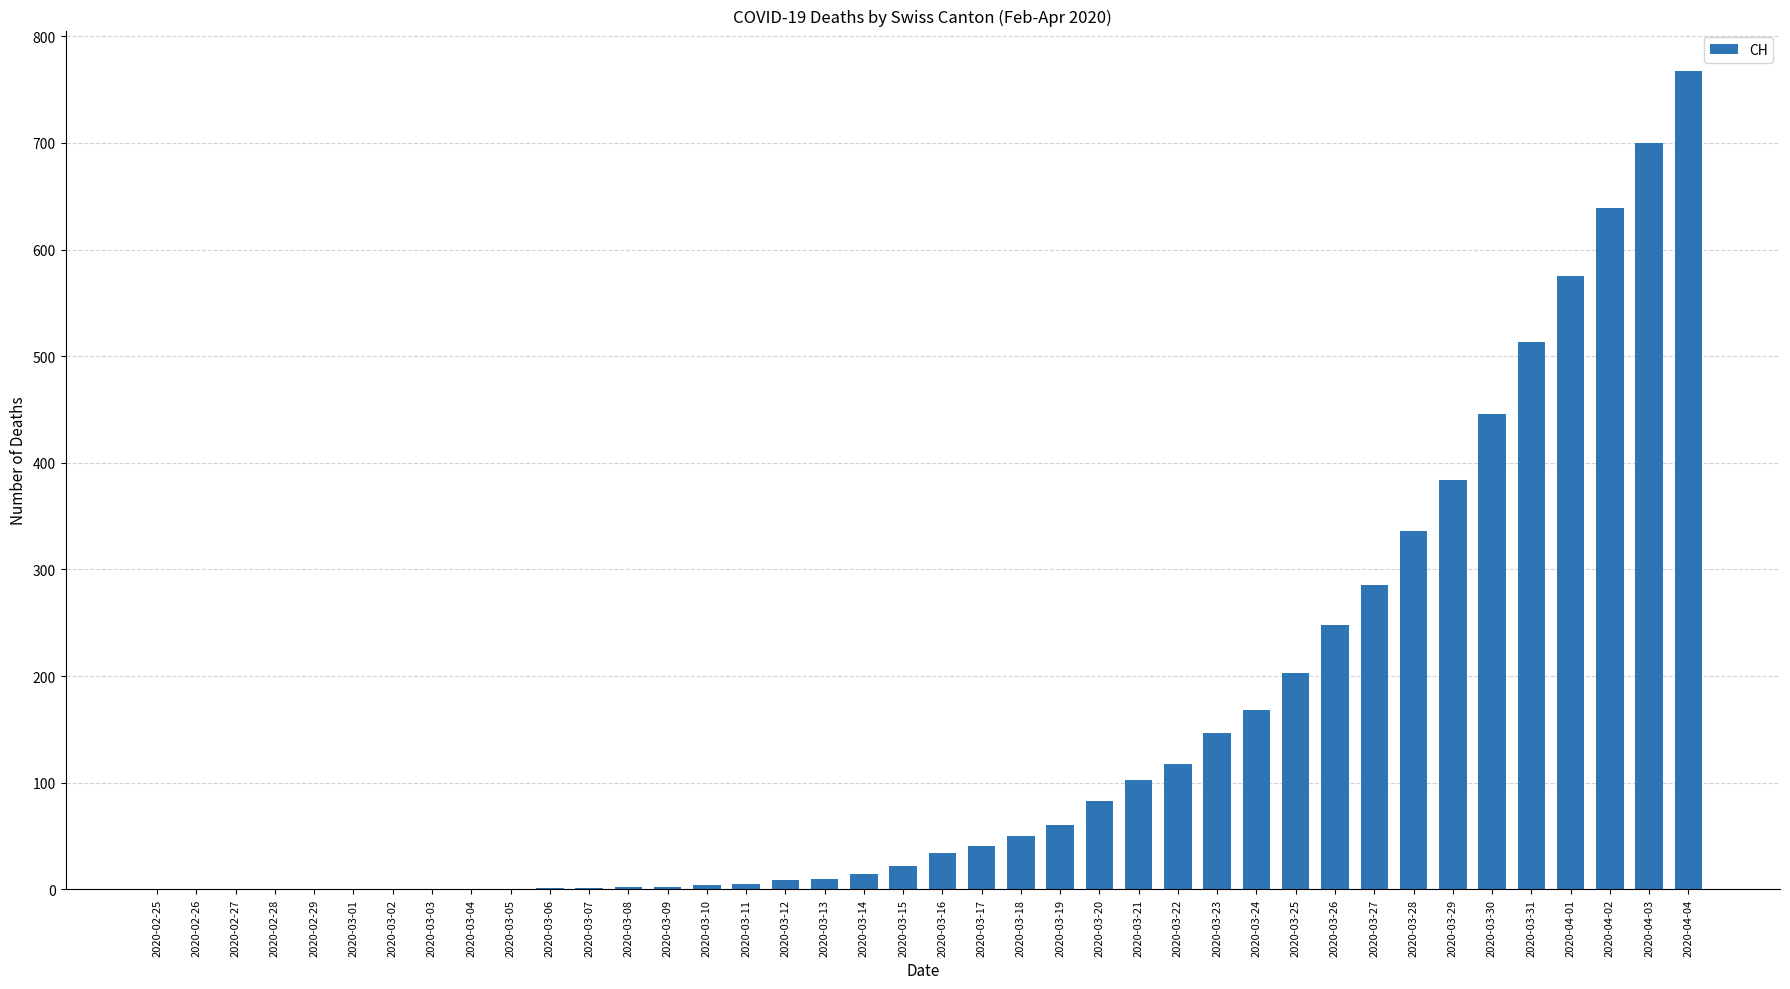

At which category does the chart reach its peak across all series?

2020-04-04